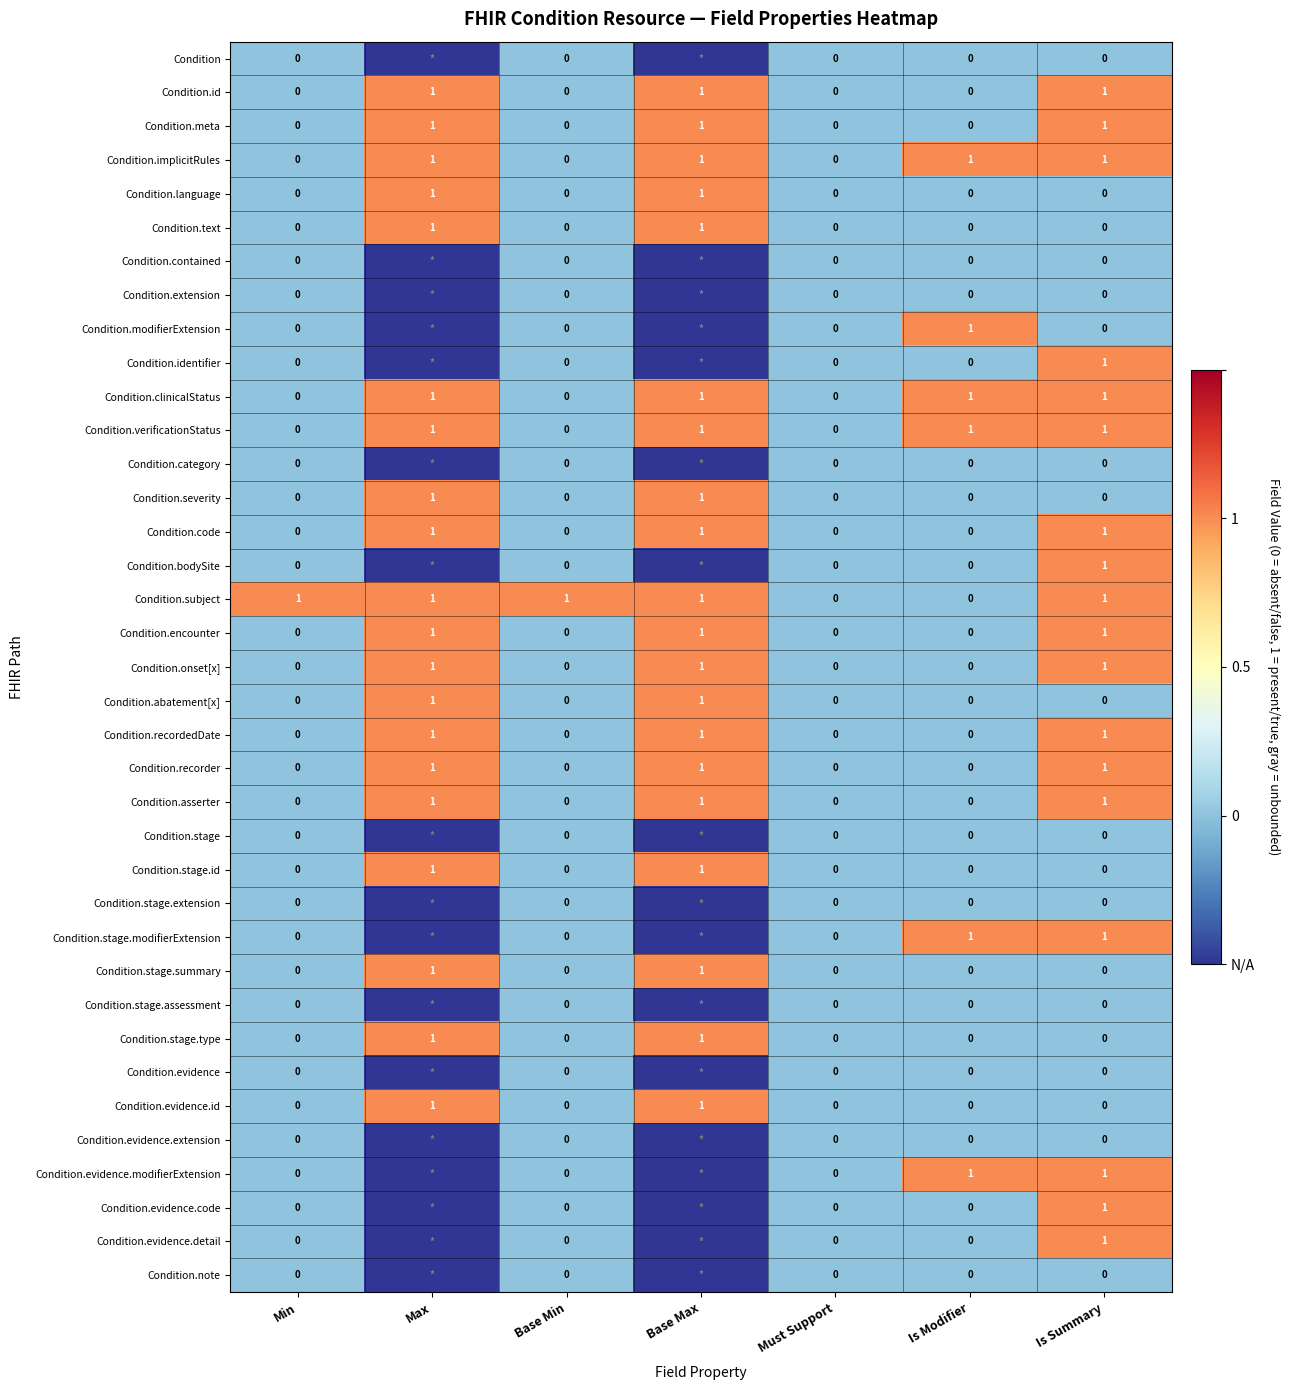

What is the spread (max minus min) of values at Base Min?

1.0